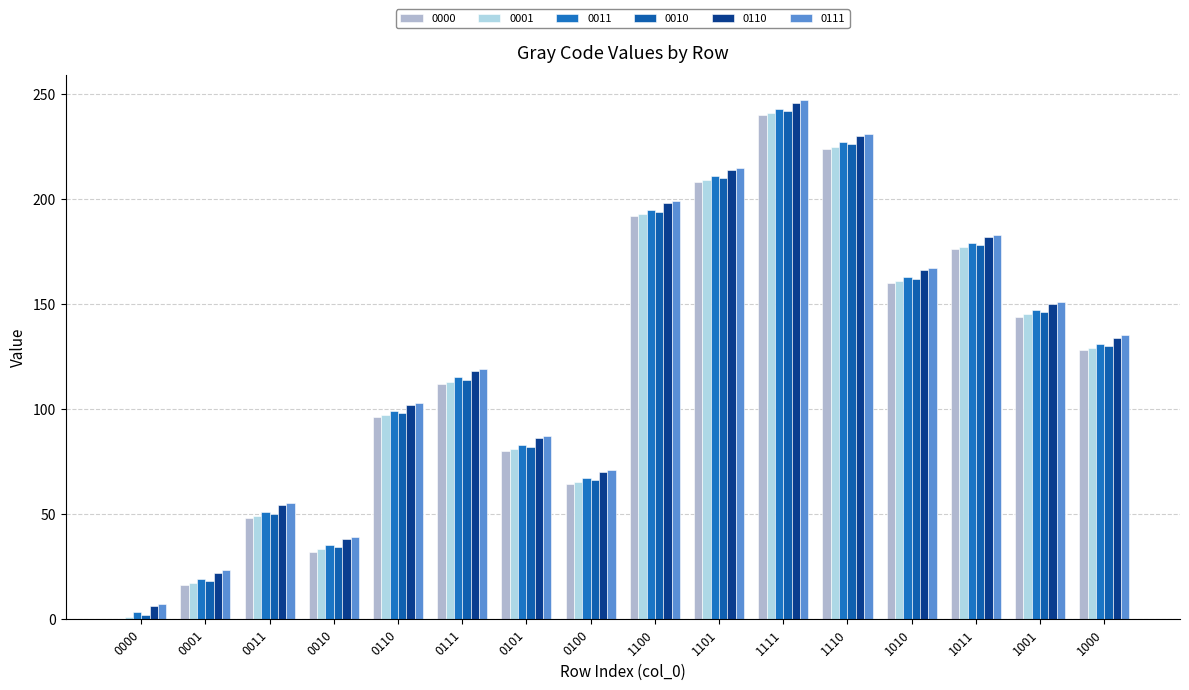

What is the average value of the 0010 series?

122